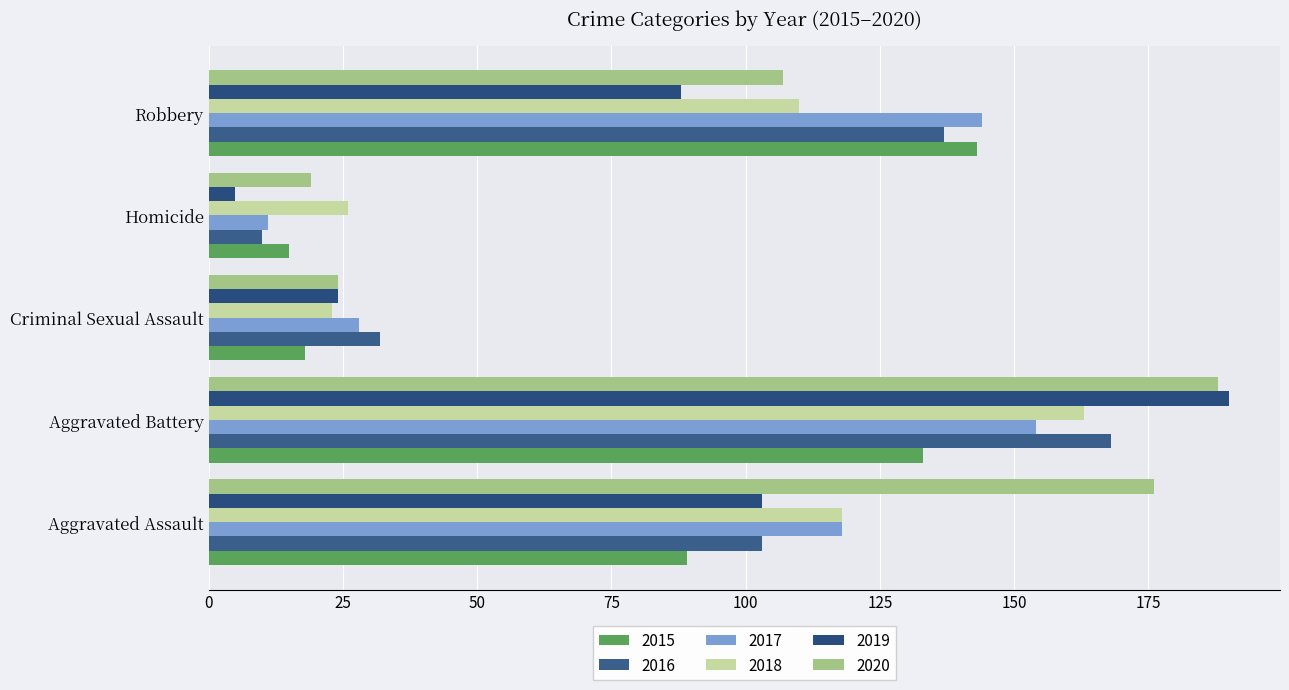

What is the sum of the 2015 values at Homicide and Aggravated Assault?

104